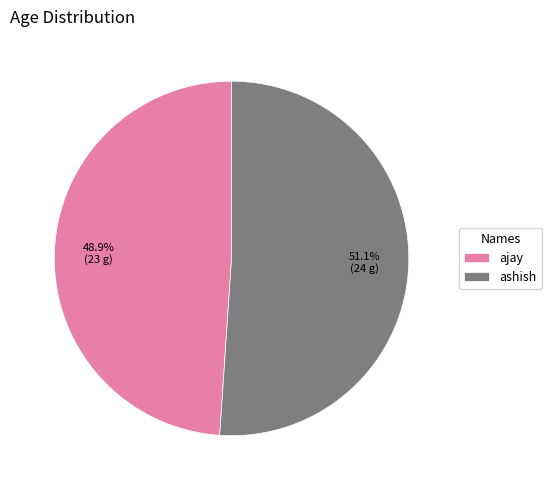

The ajay slice represents 49% of the pie. True or false?

True